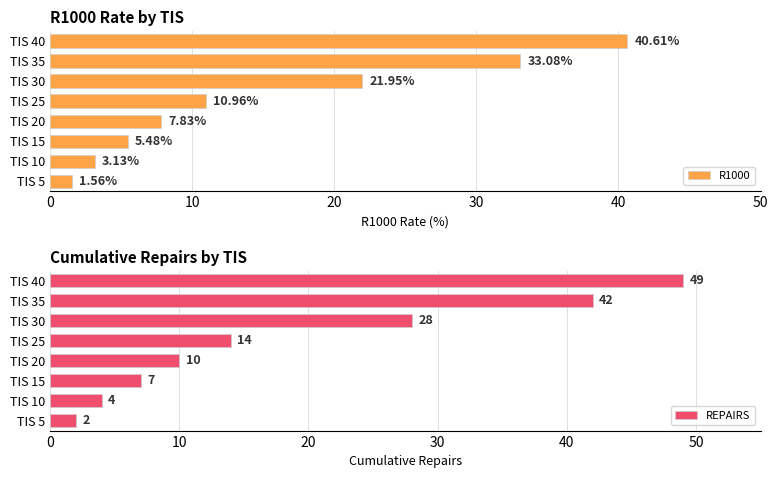

What is the difference between the R1000 values at TIS 10 and TIS 30?

18.8